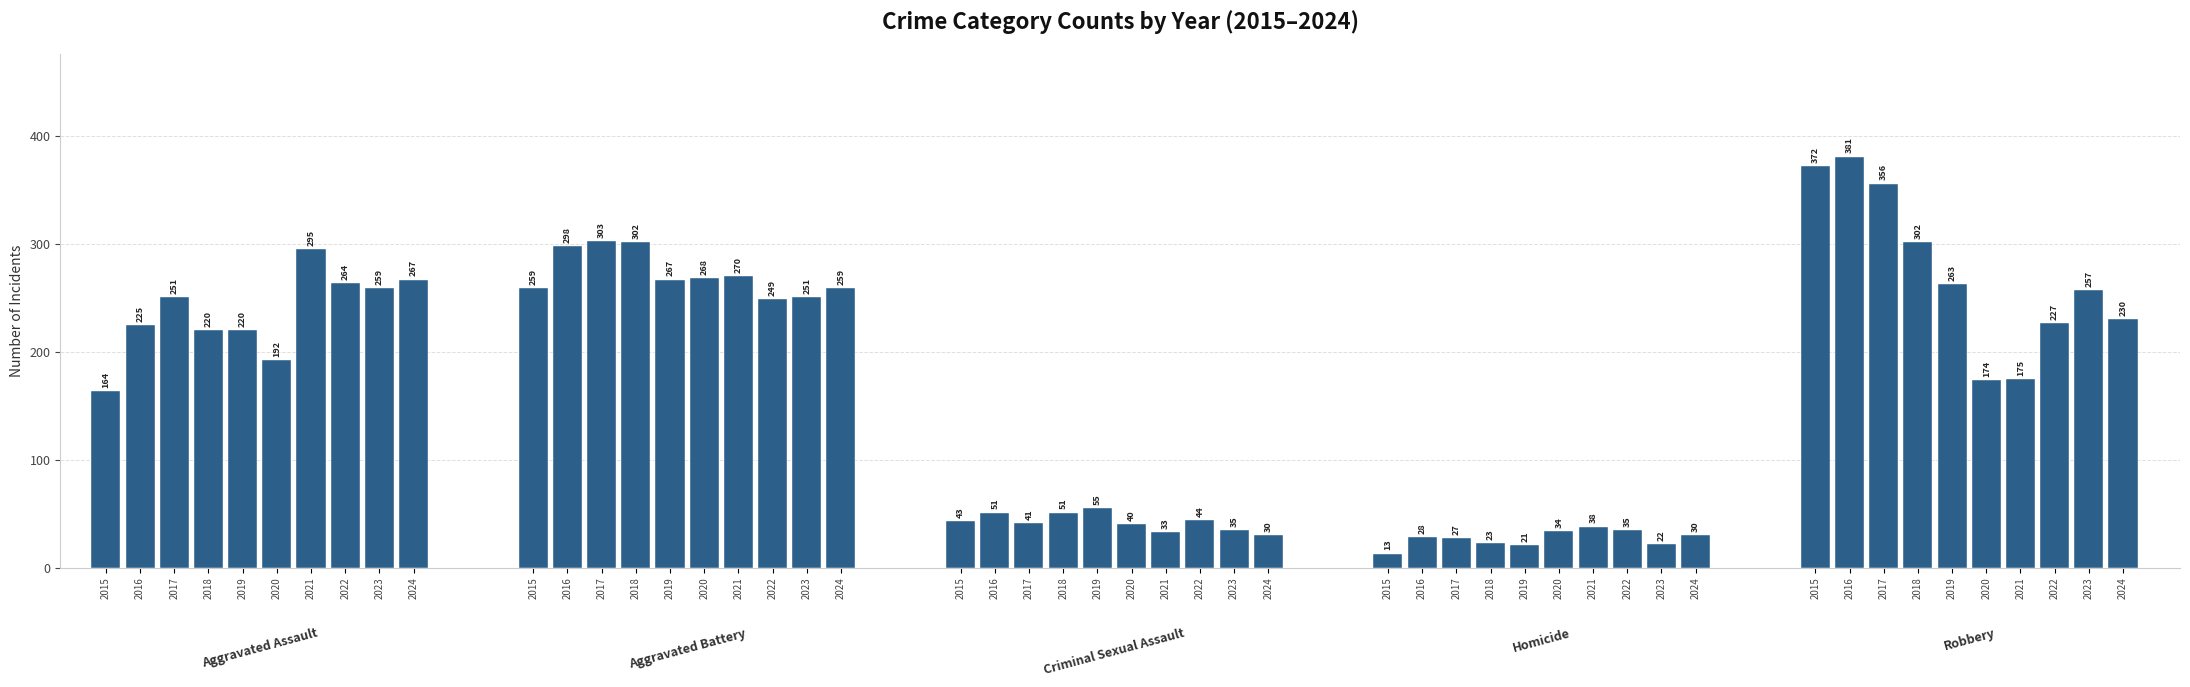

What is the smallest value displayed?

13